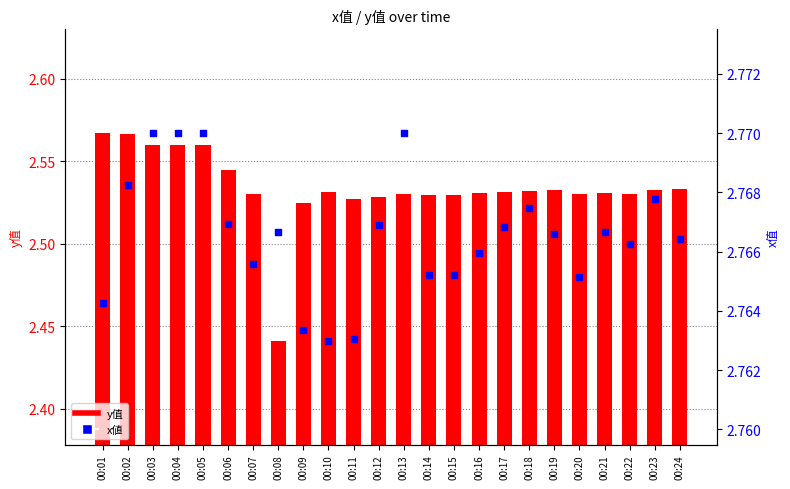

Which series reaches the maximum Y coordinate?

x值